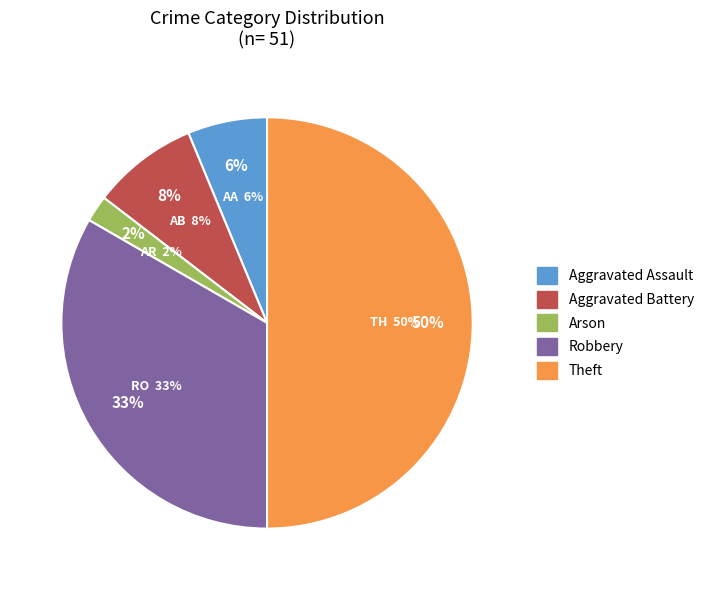

To the nearest percent, what percentage of the pie is Robbery?

33%